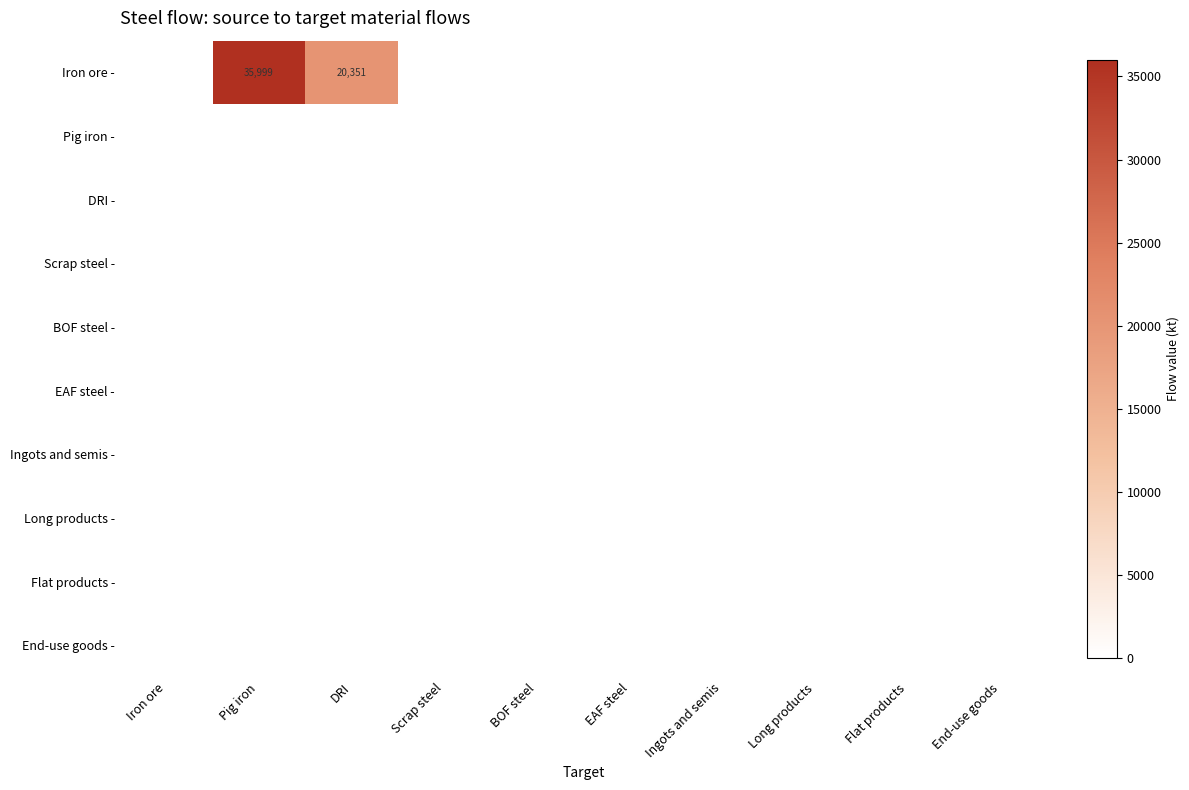

Is it true that Iron ore - equals 52793 at Pig iron?

False